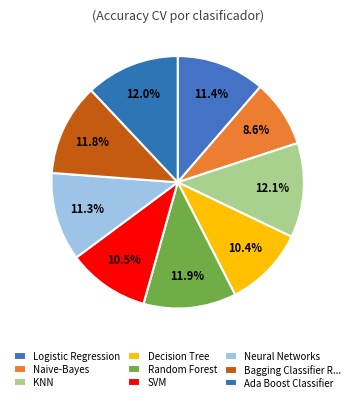

How many segments does this pie chart have?

9